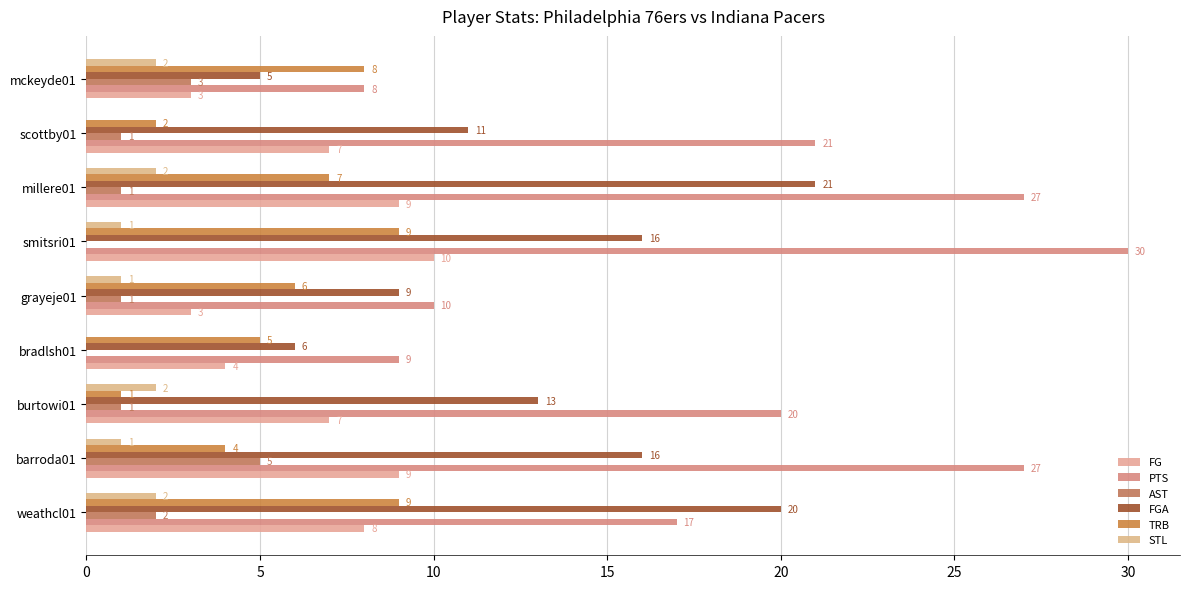

Count the FGA values in the range 9 to 16.

5